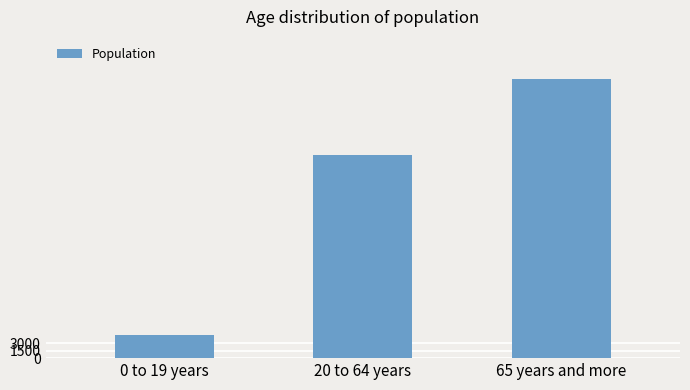

Does the chart contain stacked bars?

No